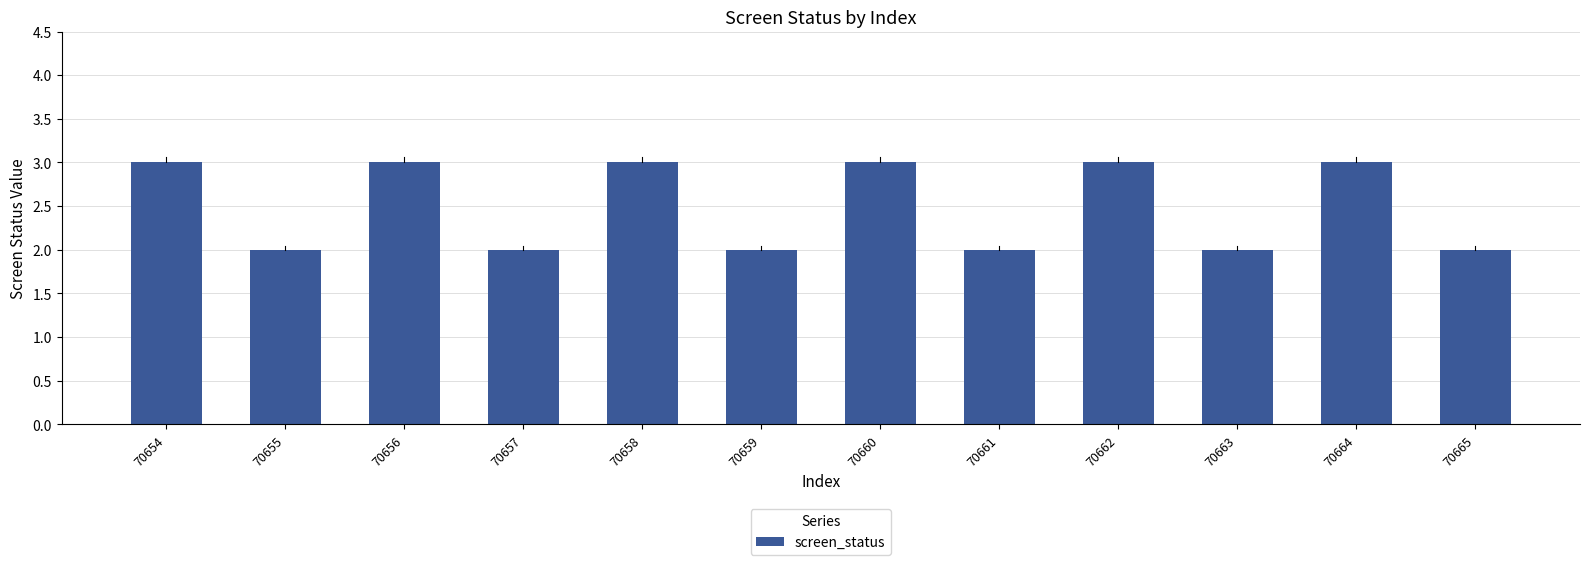

What is the value of the 5th bar from the left?

3